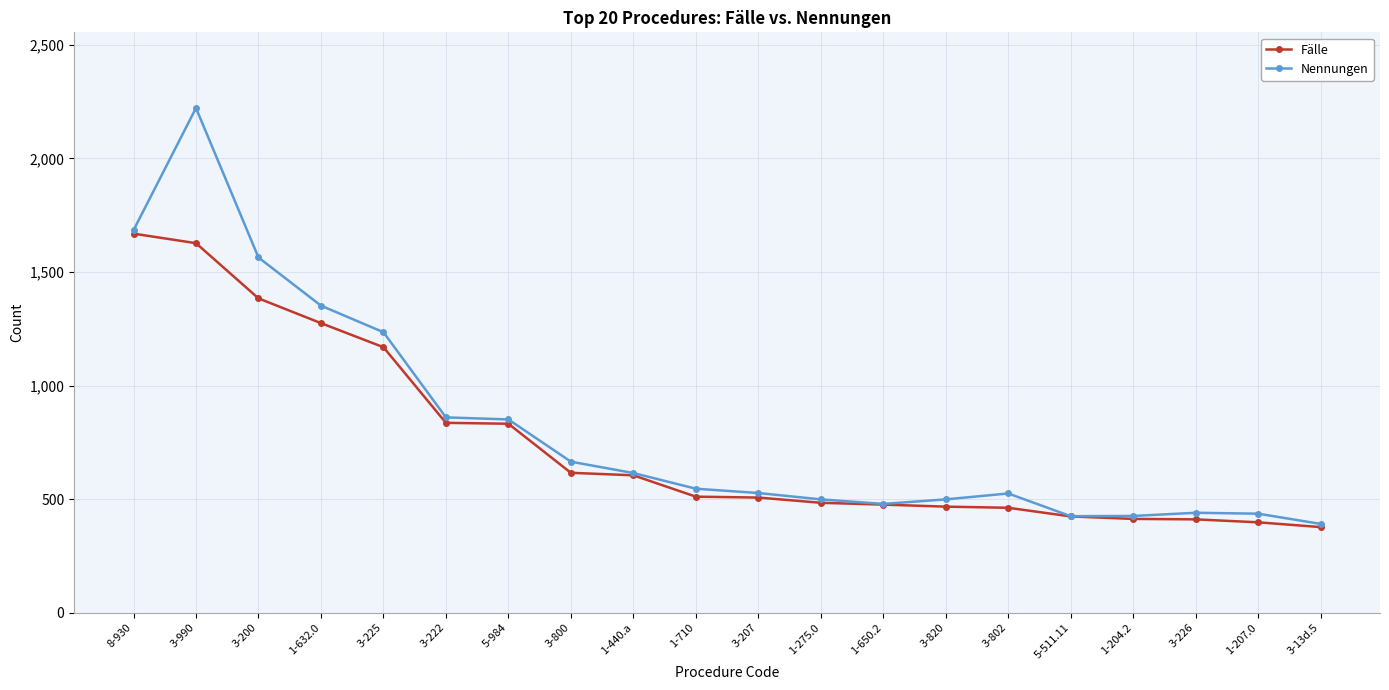

At which label does Fälle reach its peak?

8-930